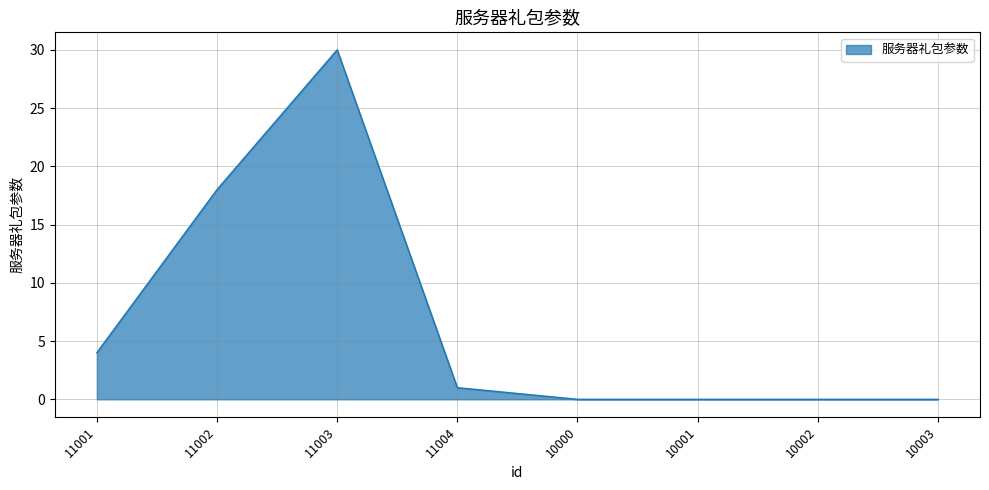

Which has a higher value, 10001 or 11002?

11002